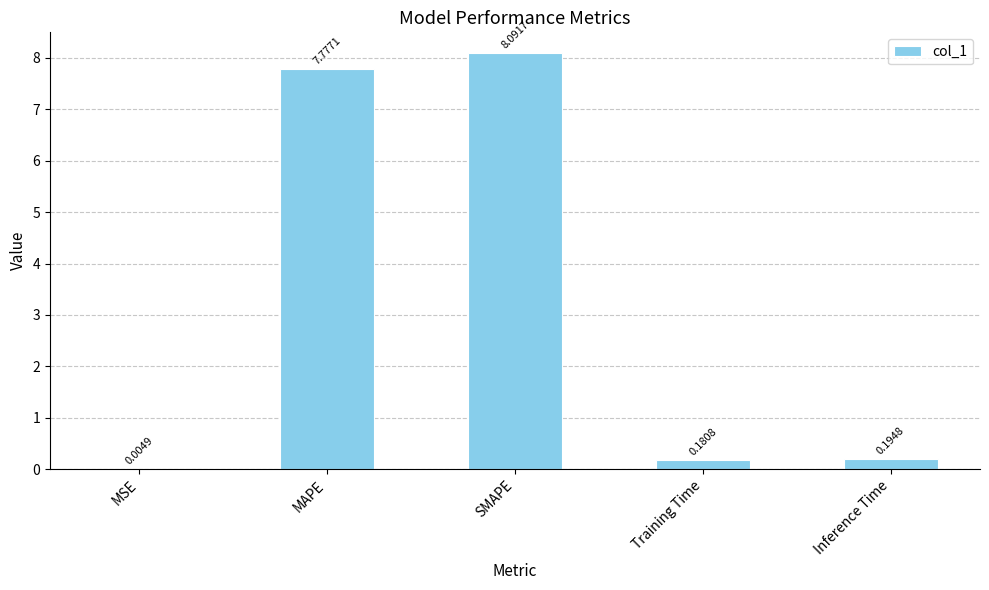

The value at MAPE is 7.8. True or false?

True